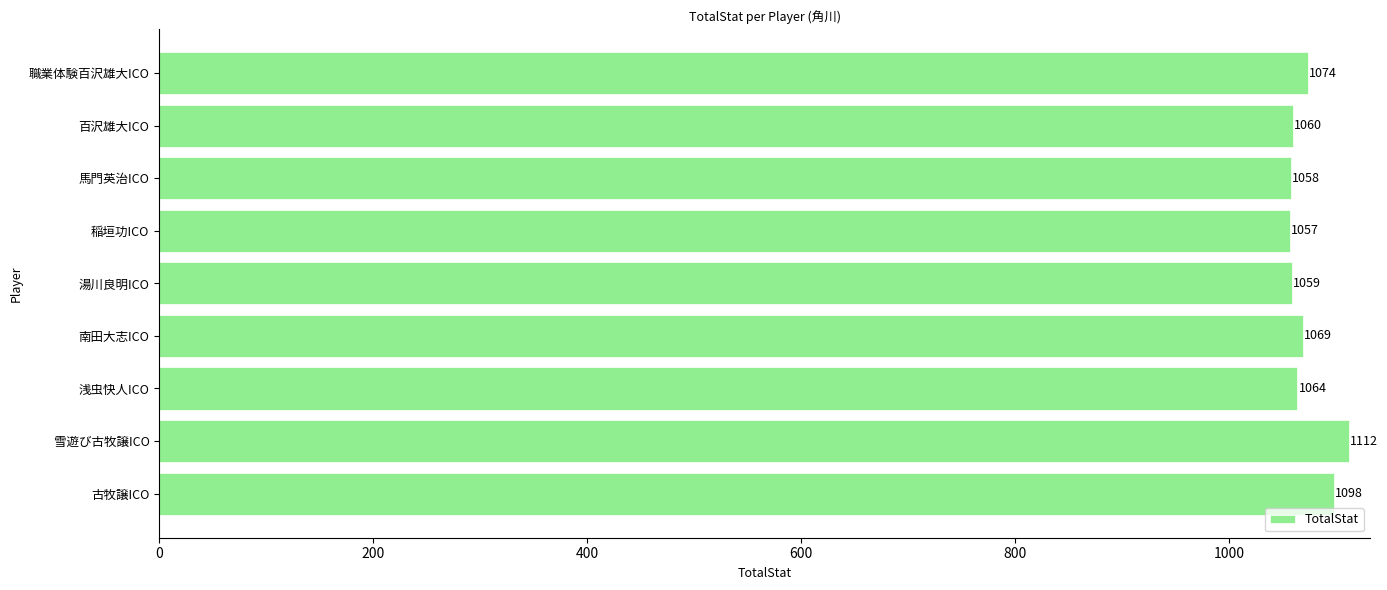

Reading top to bottom, extract all data points from this chart.

職業体験百沢雄大ICO=1074	百沢雄大ICO=1060	馬門英治ICO=1058	稲垣功ICO=1057	湯川良明ICO=1059	南田大志ICO=1069	浅虫快人ICO=1064	雪遊び古牧譲ICO=1112	古牧譲ICO=1098